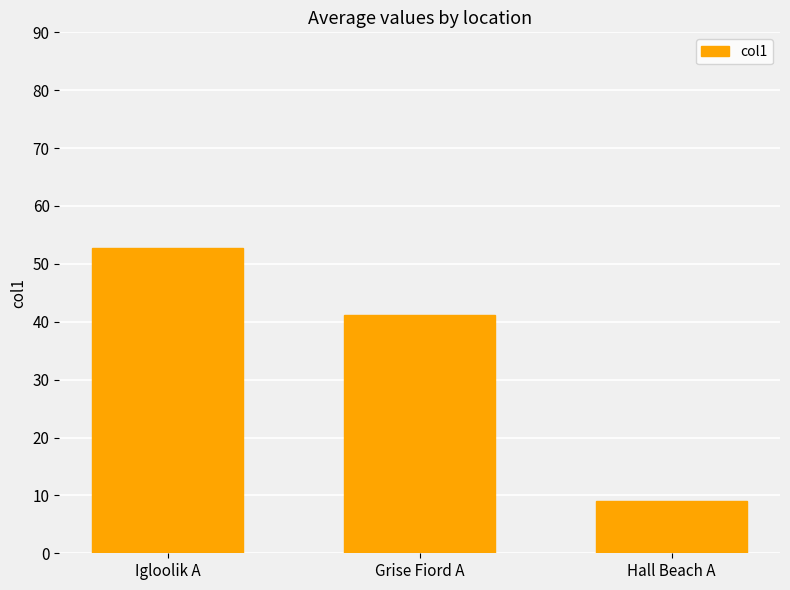

What position from the left is Hall Beach A?

3